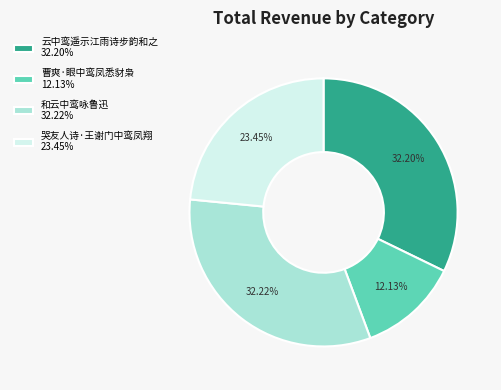

Count the number of slices in the pie.

4